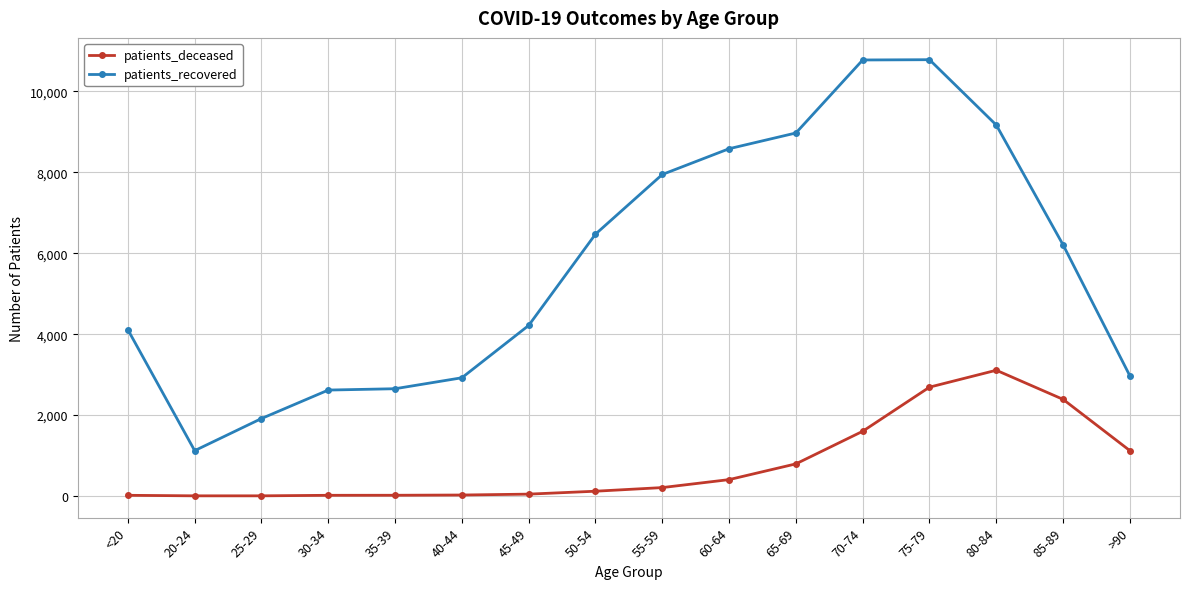

The patients_recovered series shows 10779 at 70-74. True or false?

True